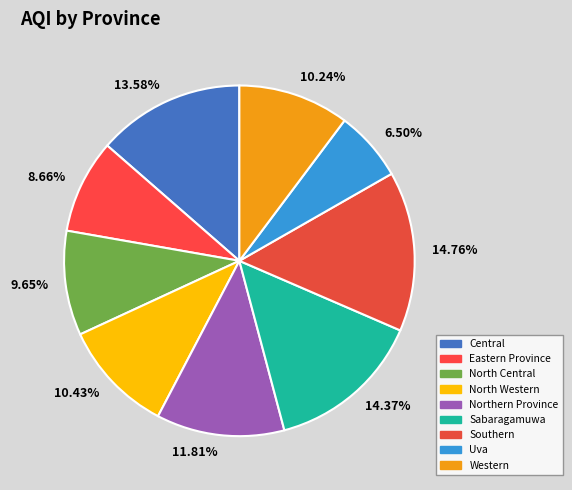

What is the smallest slice in the pie chart?

Uva